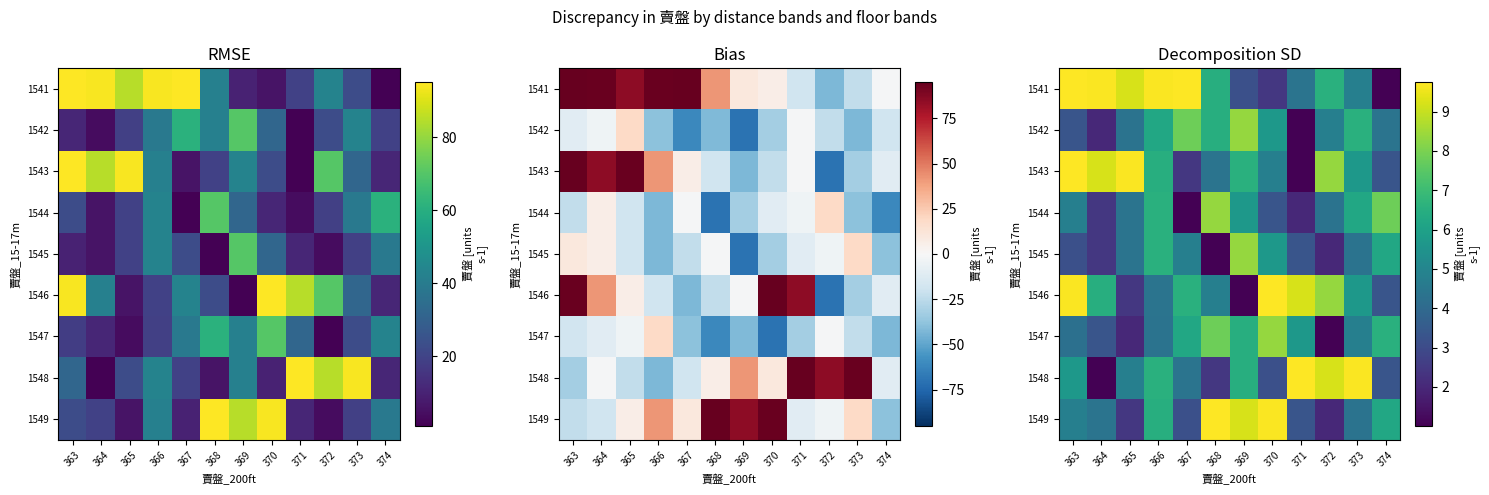

Rank the series by their maximum value, from lowest to highest.

1542, 1544, 1545, 1547, 1541, 1543, 1546, 1548, 1549